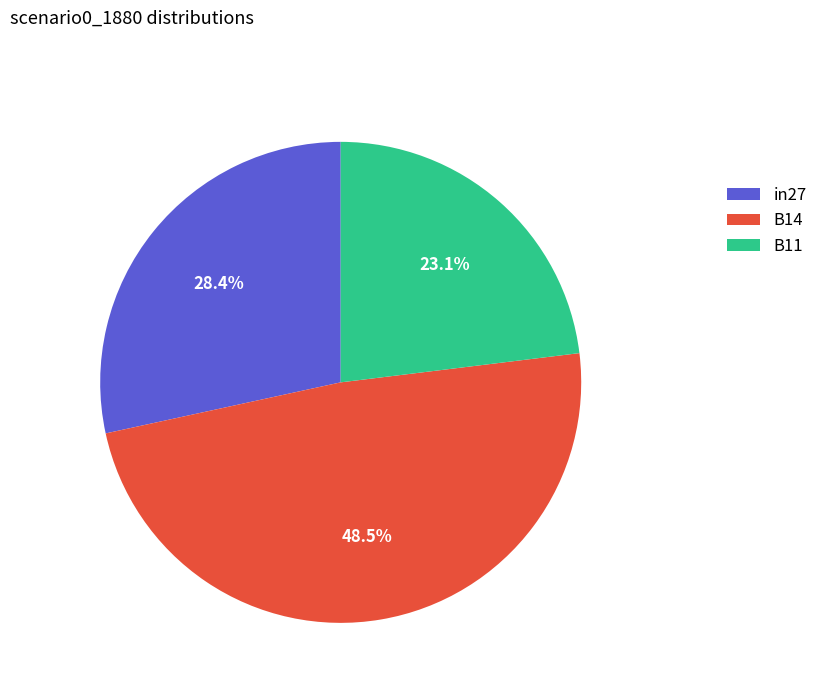

Rank the categories by value from highest to lowest.

B14, in27, B11